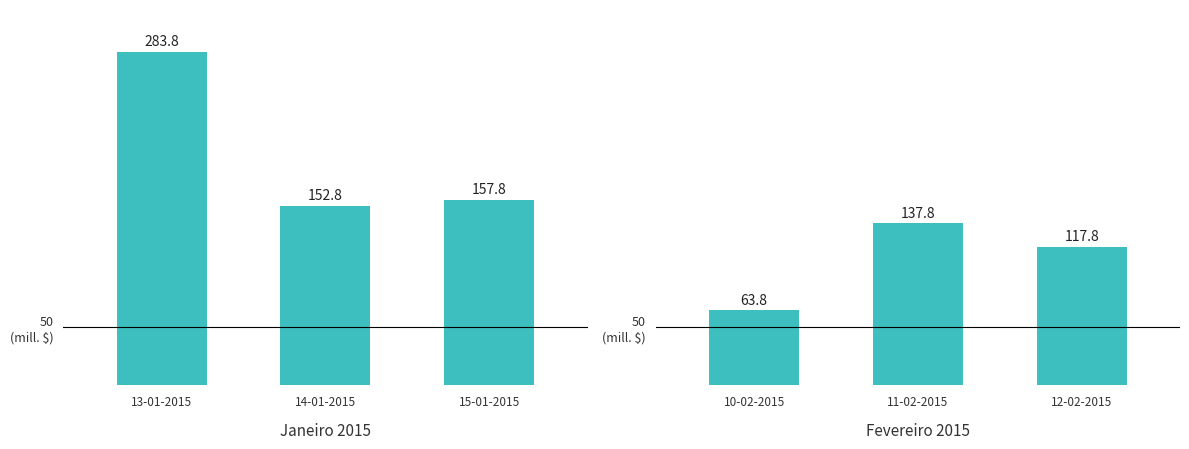

Are the bars horizontal?

No